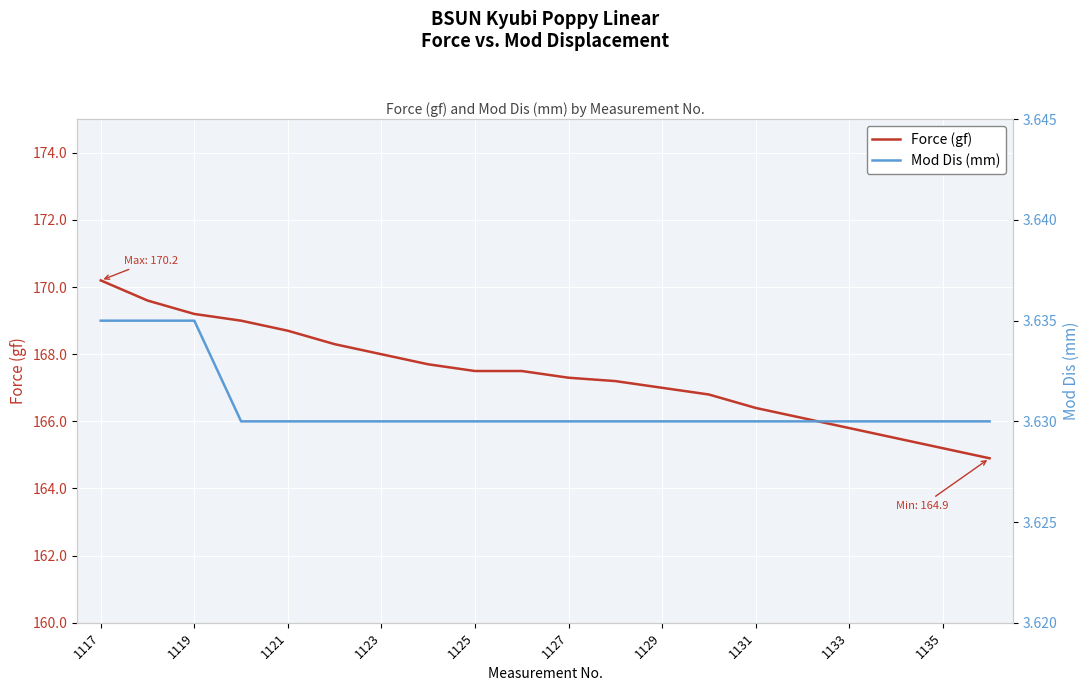

True or false: Force (gf) and Mod Dis (mm) cross at least once.

False